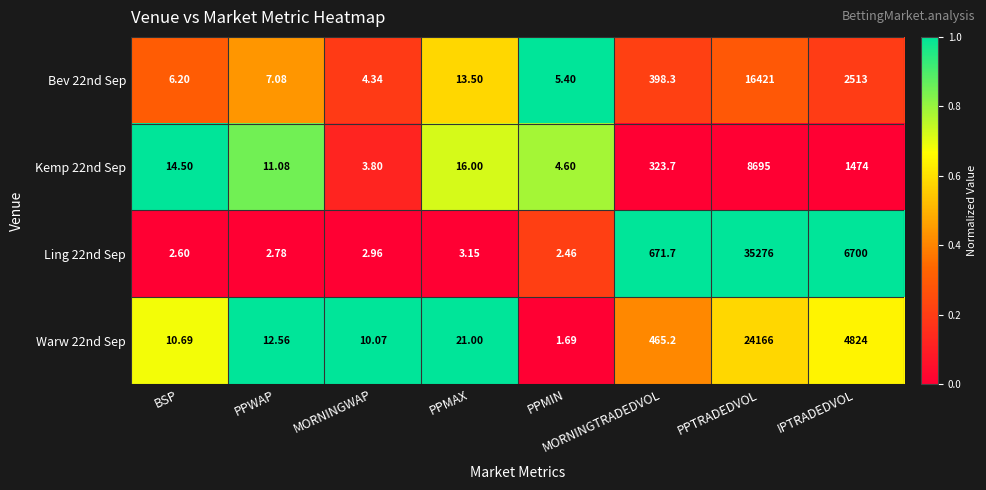

Where is Kemp 22nd Sep nearest to the value 4349?

IPTRADEDVOL